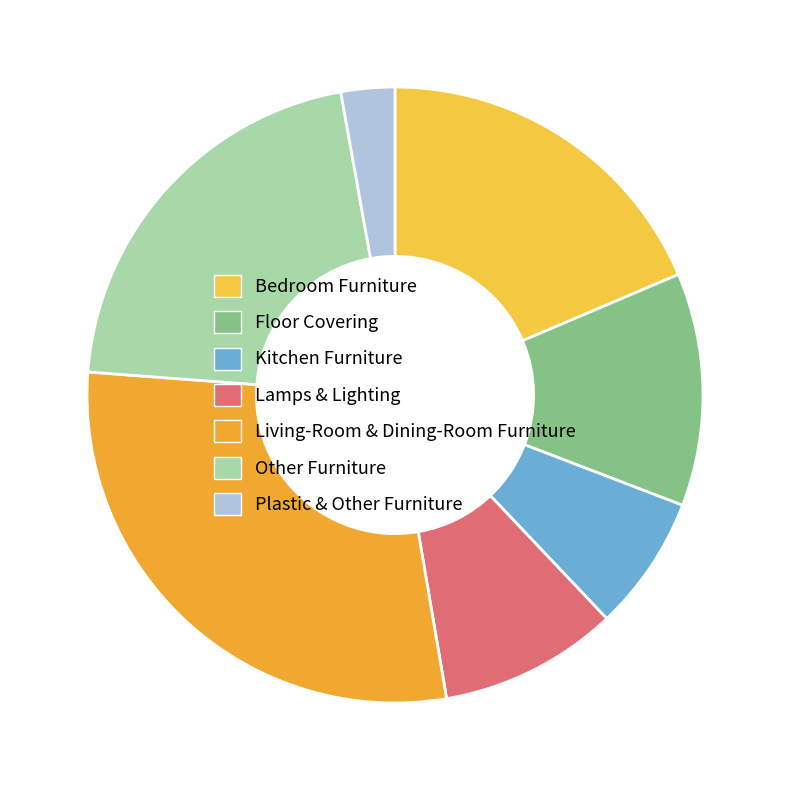

What percentage do Bedroom Furniture and Lamps & Lighting together represent?

28.0%